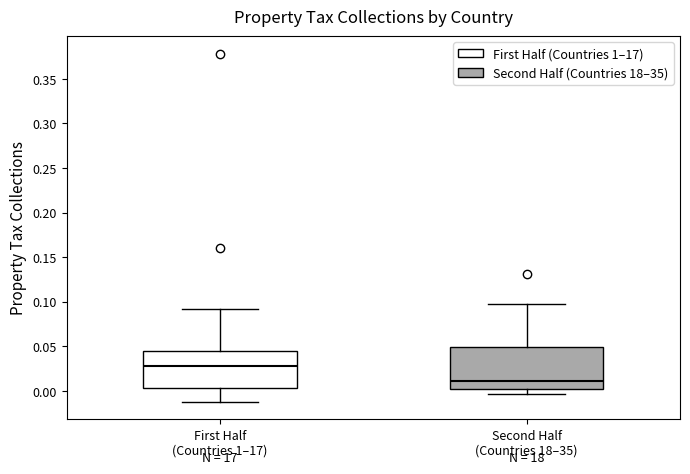

Which box is the tallest, from its lower edge to its upper edge?

Second Half (Countries 18–35)